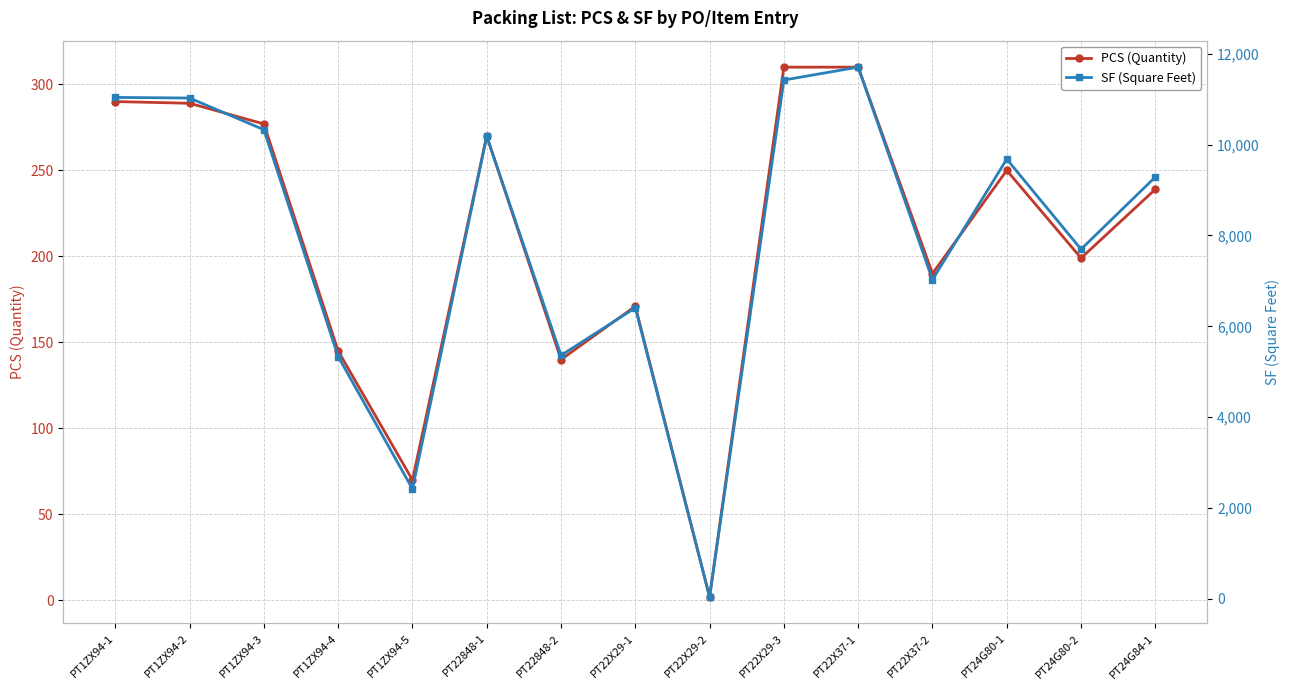

What is the difference between the second highest and second lowest values in the PCS (Quantity) series?

240